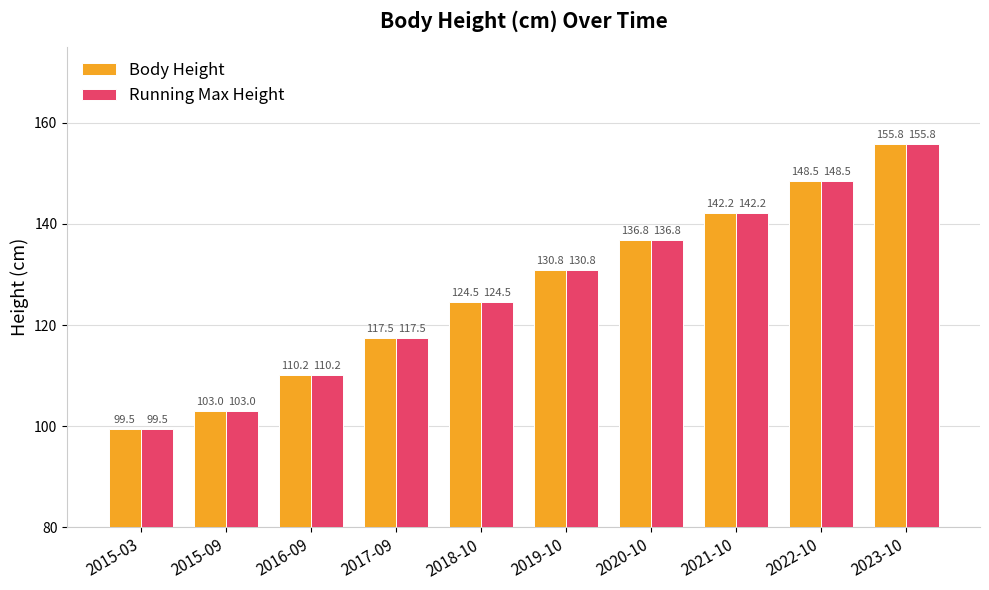

The value of Body Height at 2015-09 is 58.4. True or false?

False